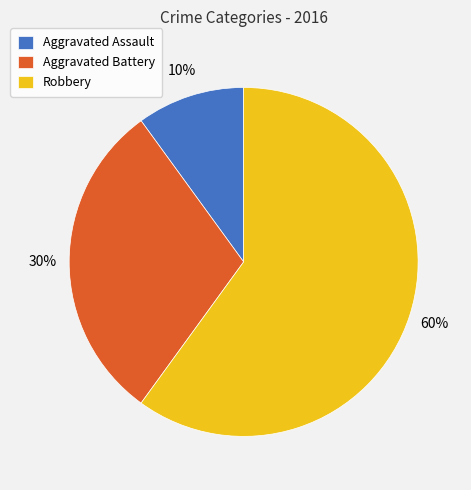

Is there a majority slice in this chart?

Yes